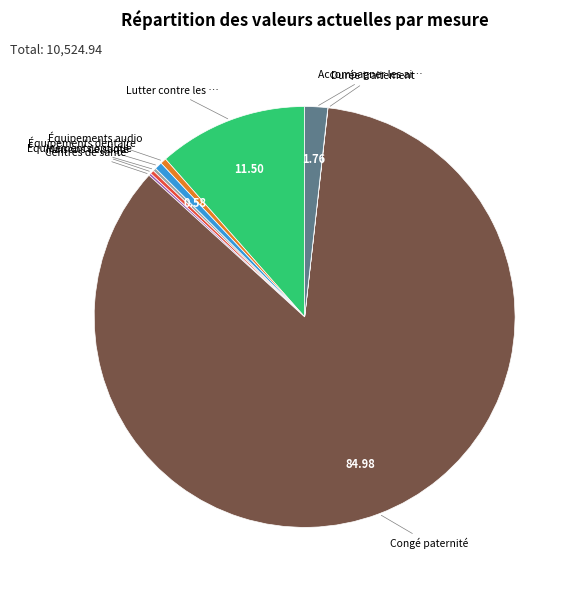

Is there any slice that represents more than half of the pie?

Yes